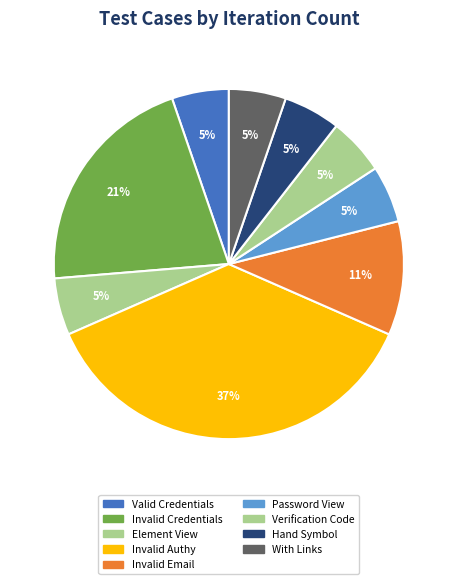

How many segments does this pie chart have?

9